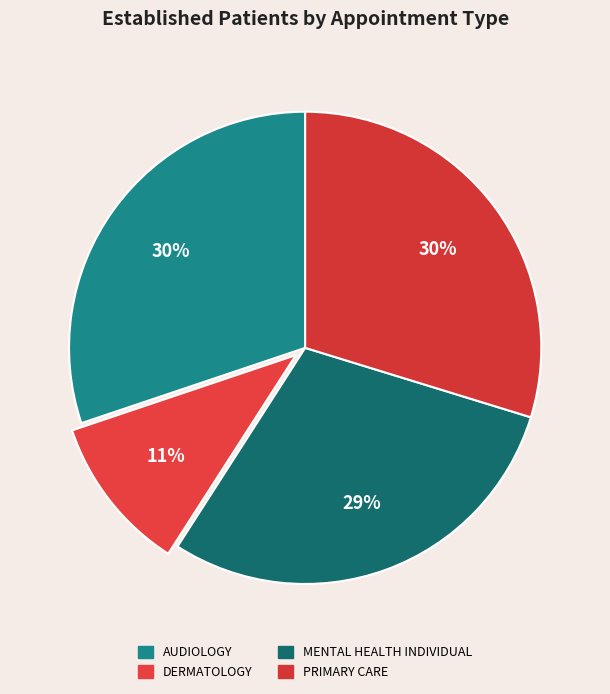

The MENTAL HEALTH INDIVIDUAL slice represents 24% of the pie. True or false?

False